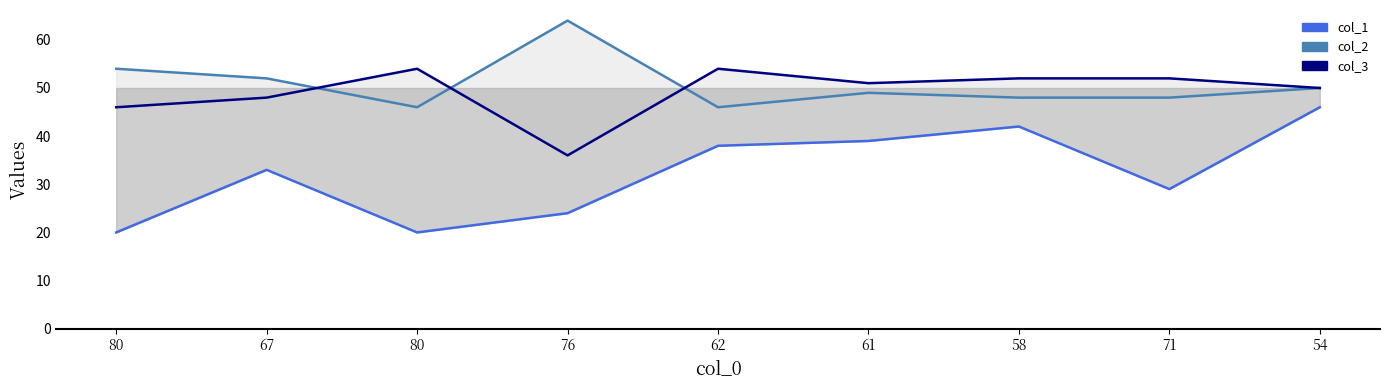

What is the label of the 3rd point from the left?

80